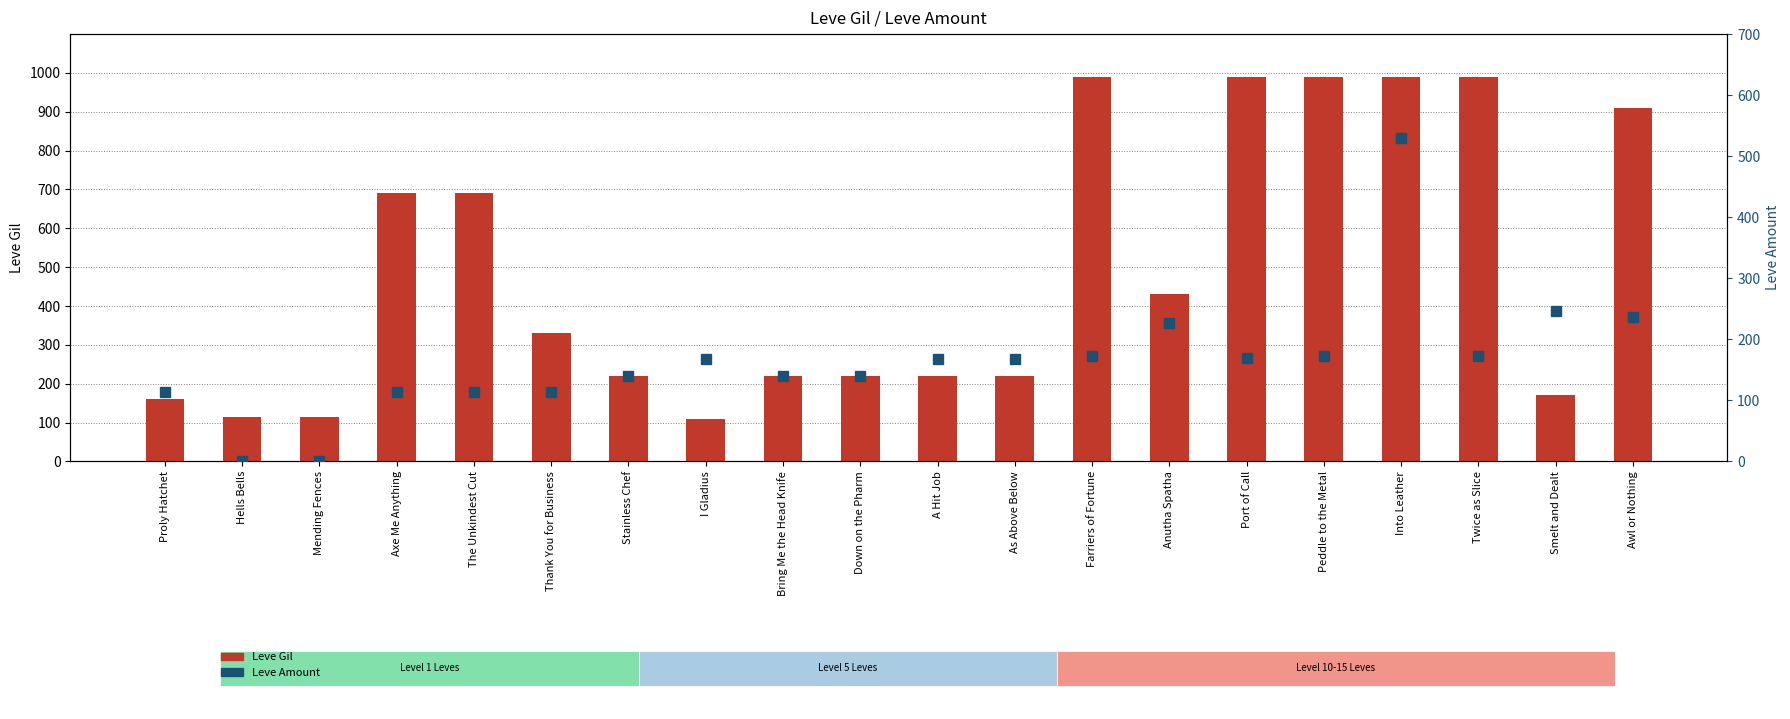

The value of Leve Amount at Smelt and Dealt is 247. True or false?

True